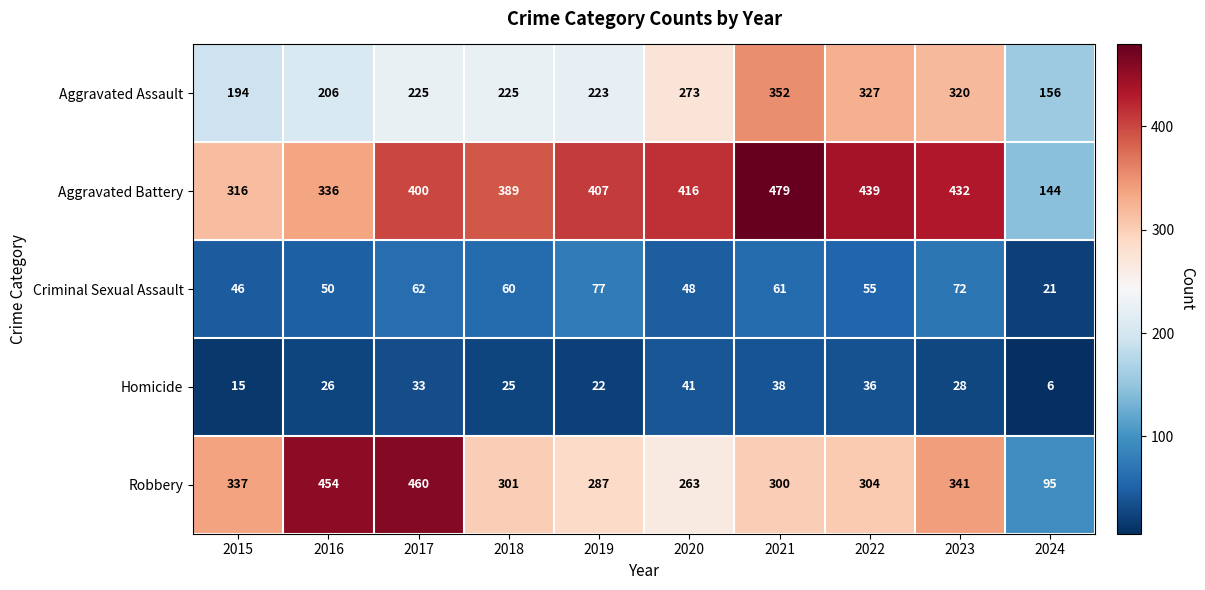

What is the spread (max minus min) of values at 2016?

428